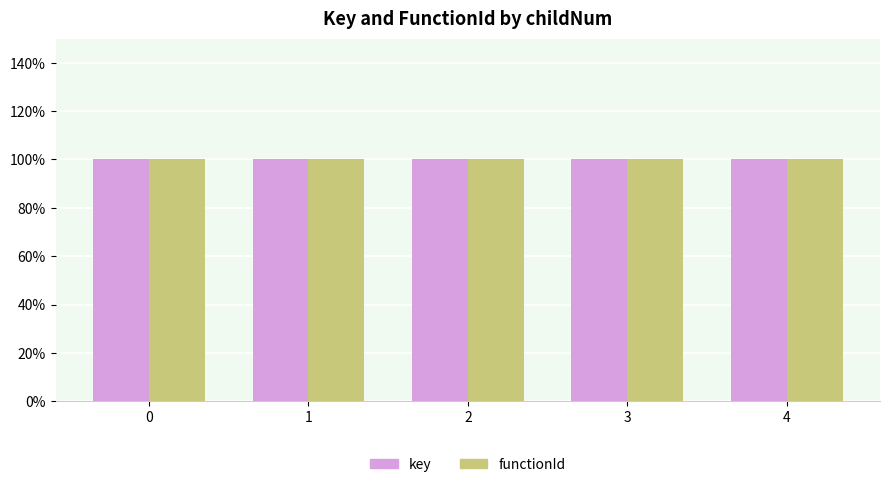

The key series shows 174.5 at 2. True or false?

False